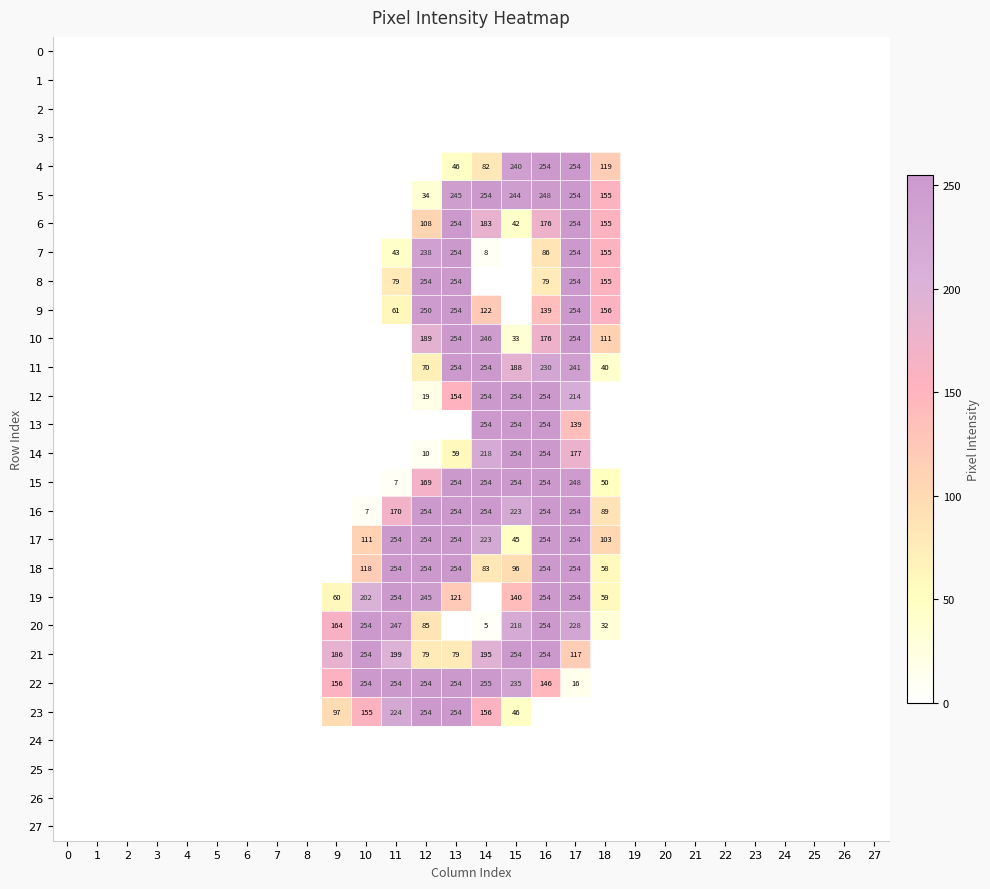

Is it true that 20 equals 85 at 12?

True